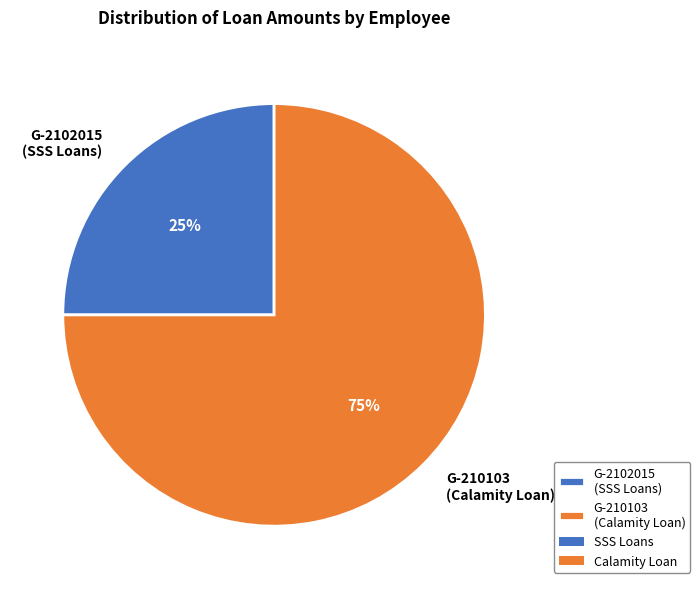

To the nearest percent, what portion does G-210103 represent?

75%